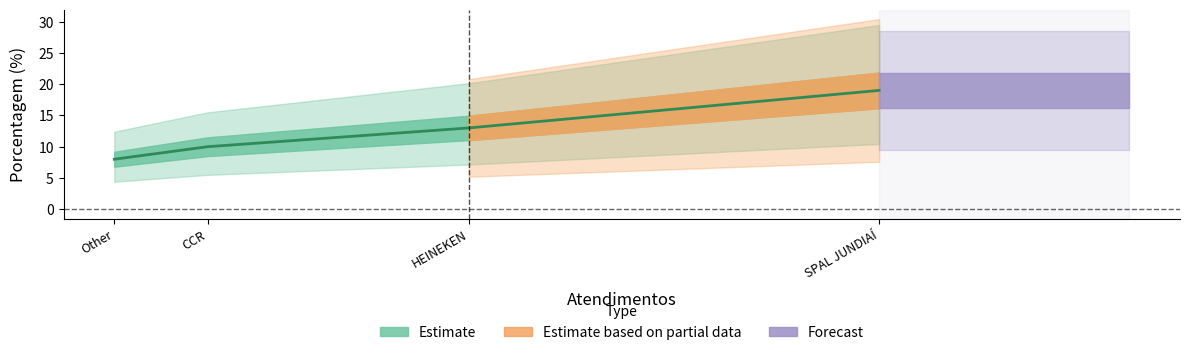

Is it true that the value at CCR is 3?

False